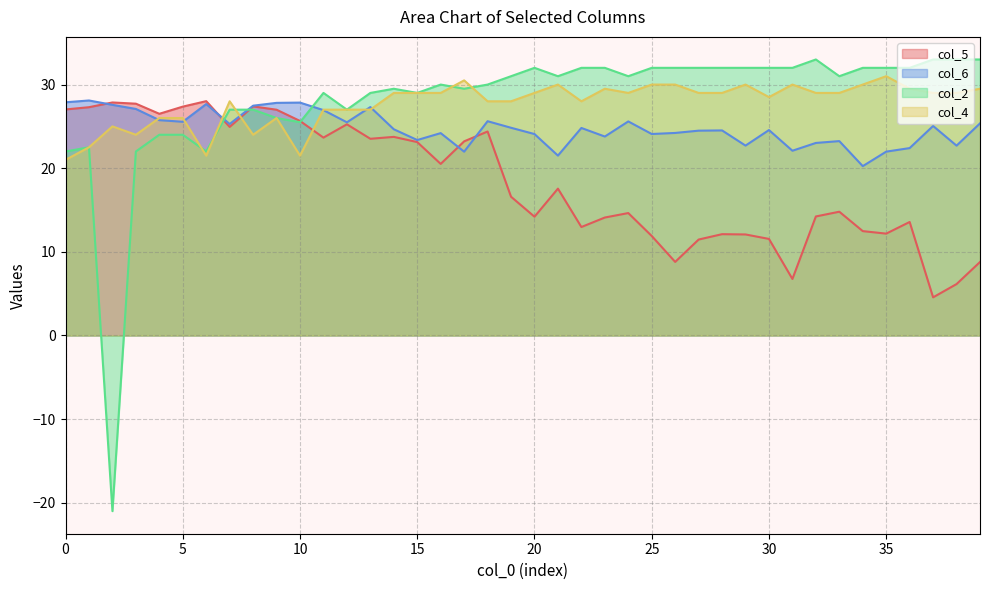

What is the value of the col_4 point at the 28th from the left?

29.0